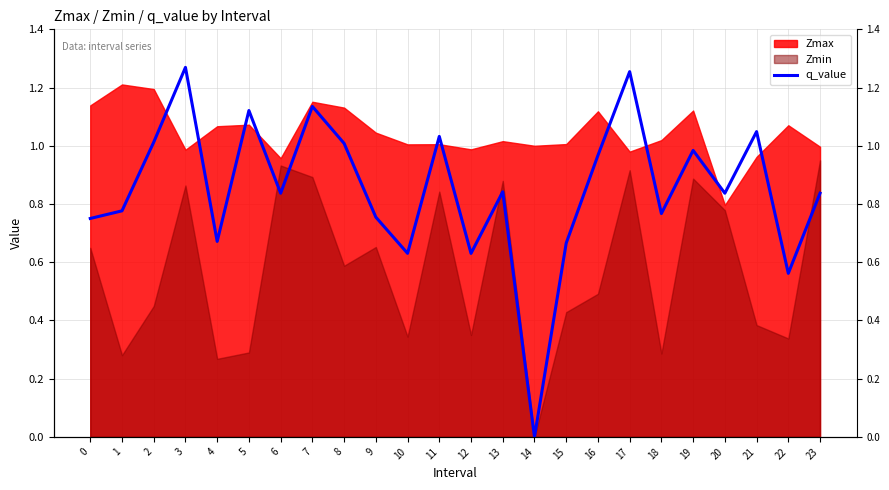

How many interior local peaks (higher than both neighbors) does the data have?

8